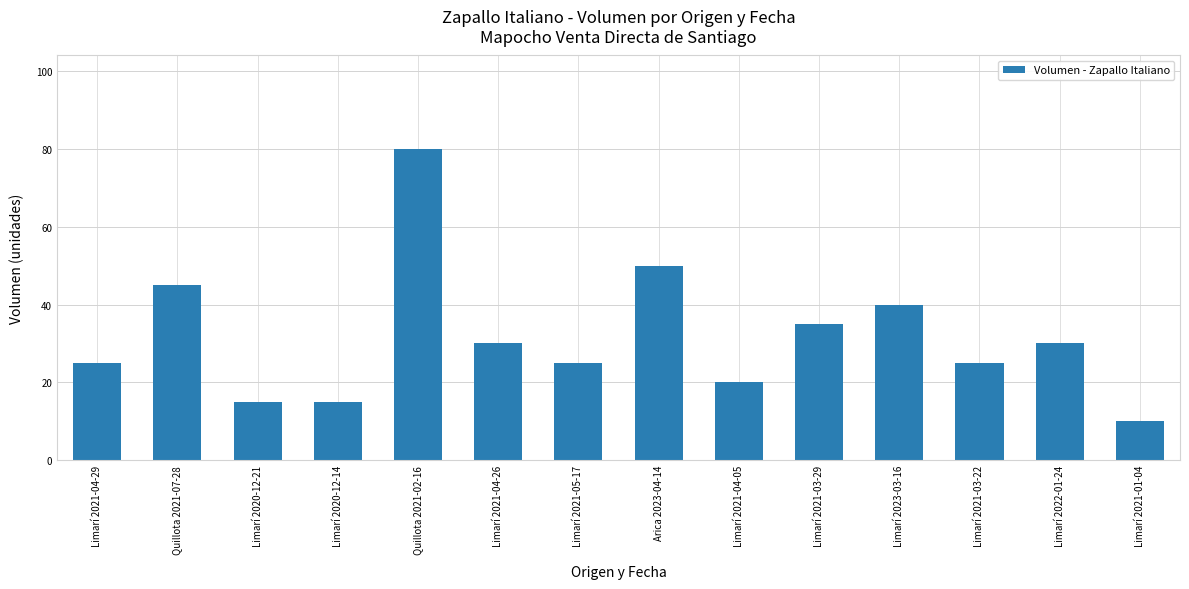

Which has a higher value, Limarí 2020-12-21 or Limarí 2021-04-26?

Limarí 2021-04-26